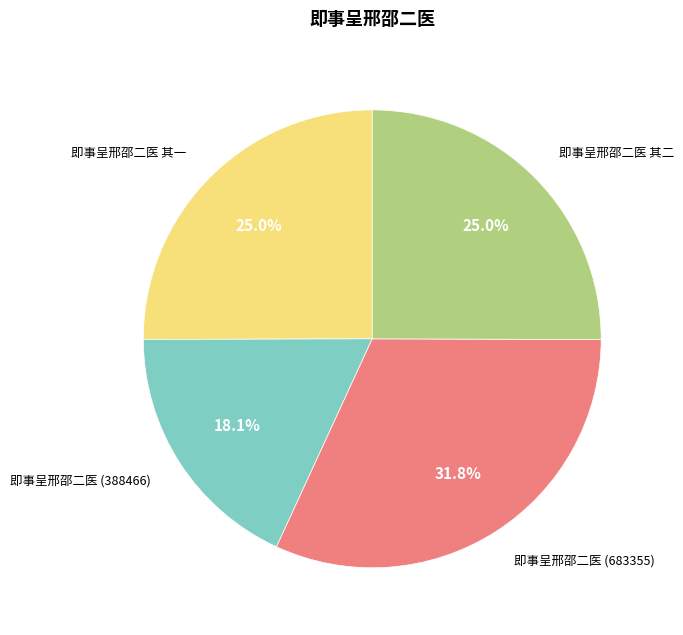

Approximately how many times larger is the value at 即事呈邢邵二医 其二 compared to 即事呈邢邵二医 其一?

1.0